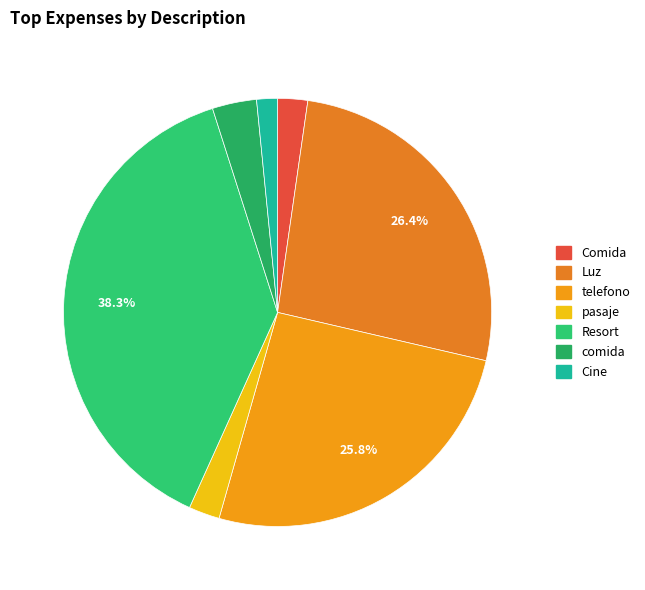

Does Luz account for over 50% of the chart?

No